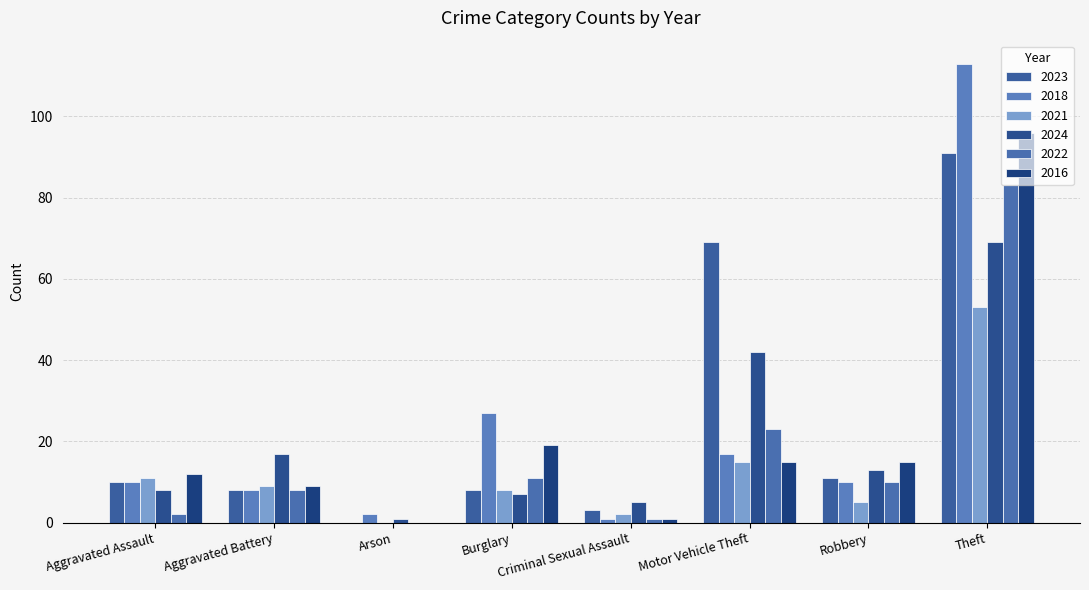

Where does the 2018 series first go above 10?

Burglary